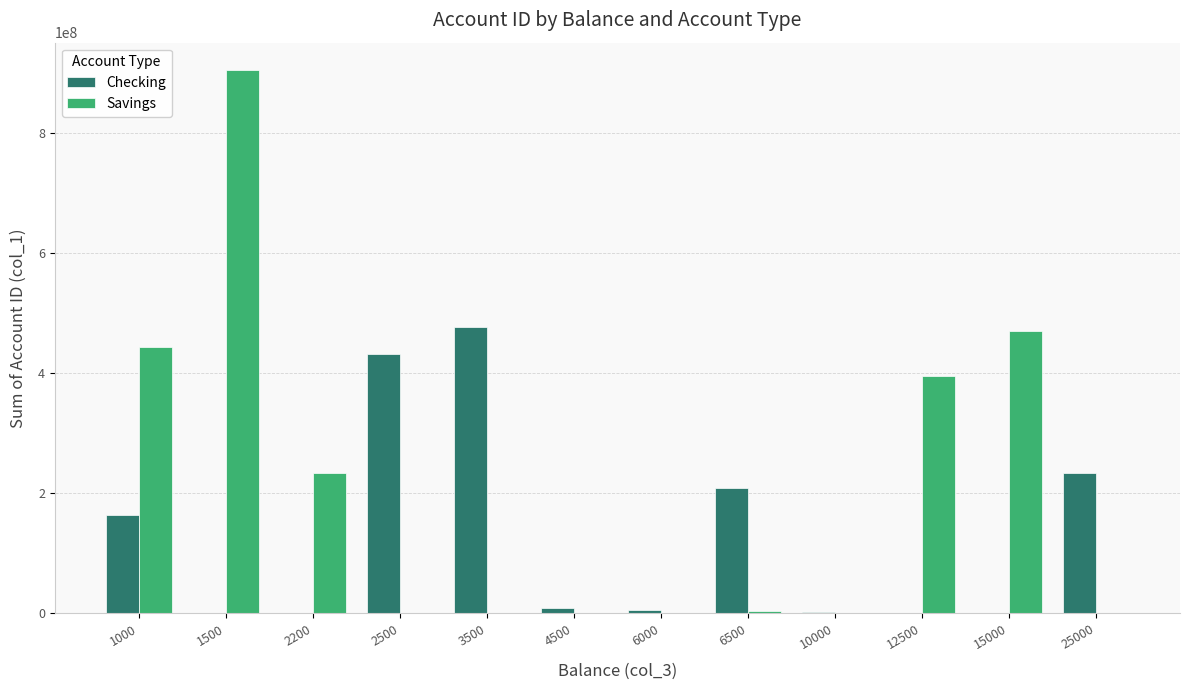

True or false: Savings has a value of 0 at 10000.

True